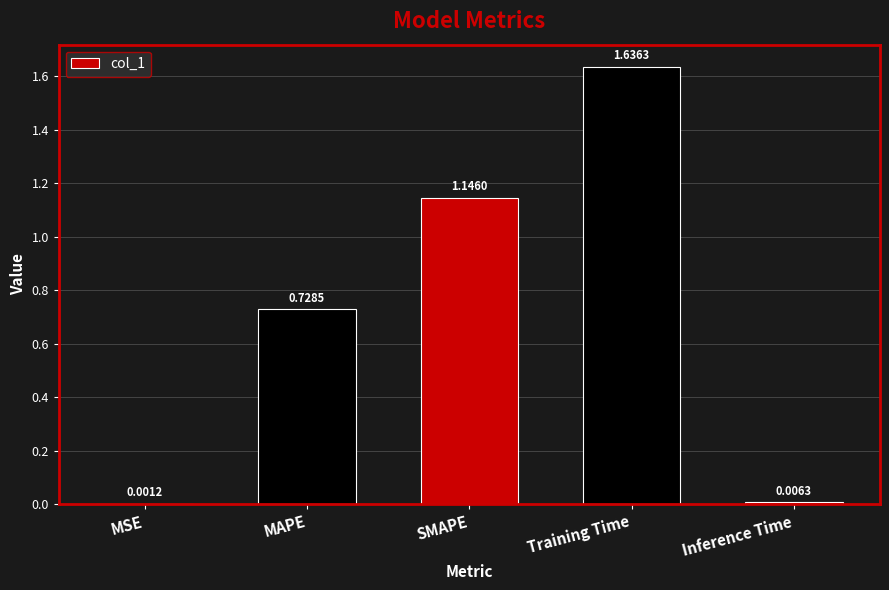

Between SMAPE and Training Time, which is larger?

Training Time